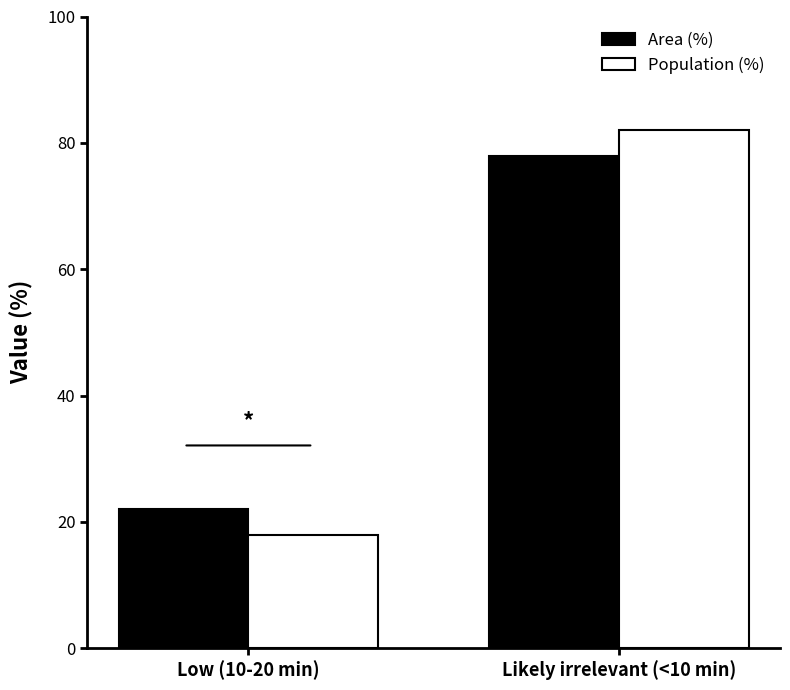

What is the difference between the highest and lowest values at Likely irrelevant (<10 min)?

4.2